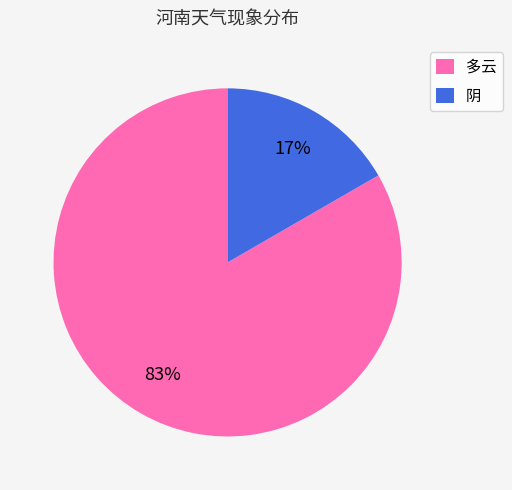

Is the sum of 多云 and 阴 greater than half?

Yes